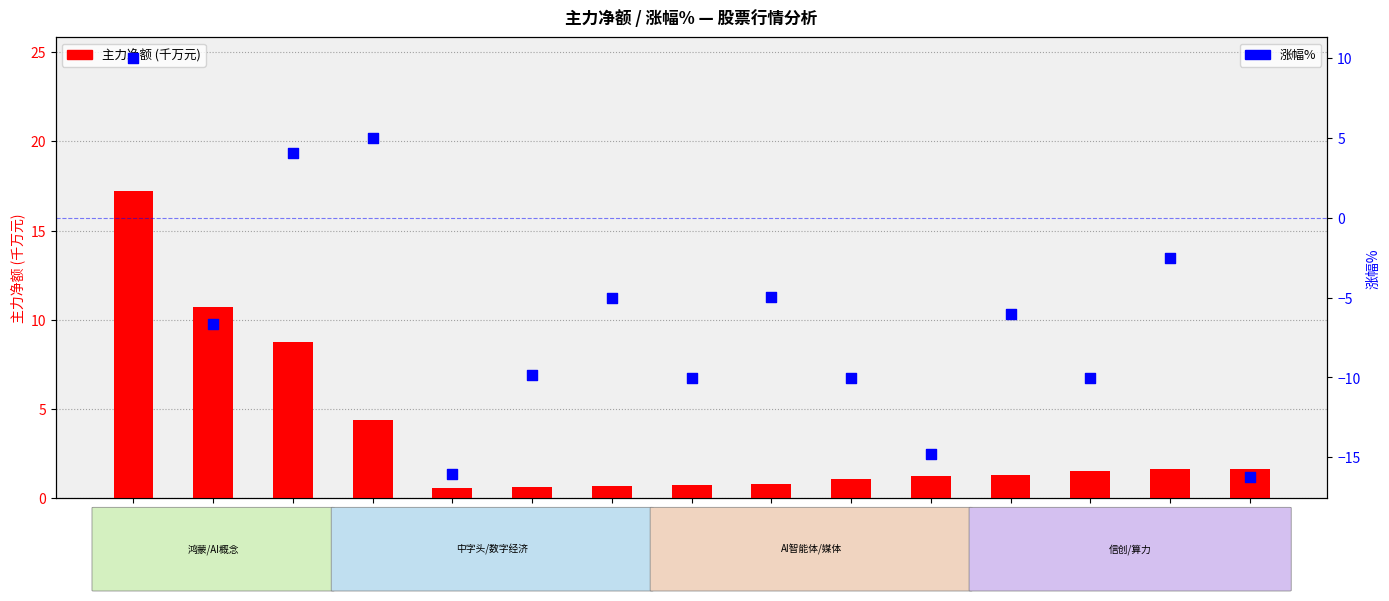

What is the total value across all series at 天威视讯?

-9.3